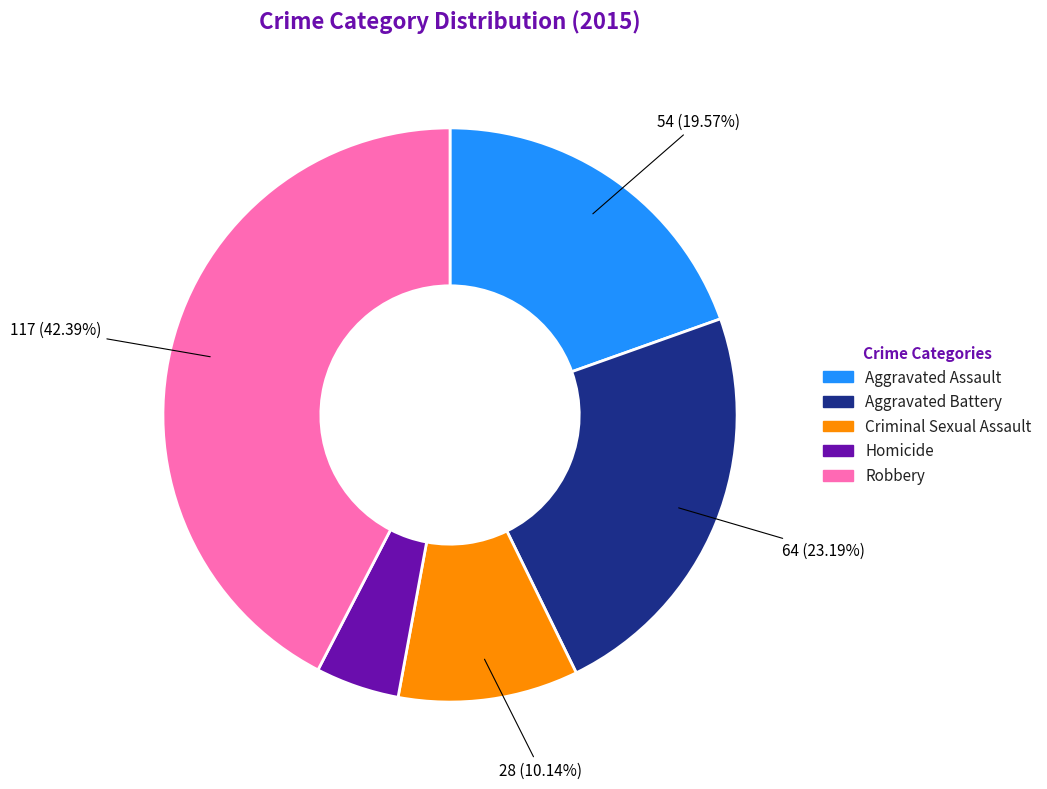

True or false: Aggravated Assault accounts for 20% of the total.

True